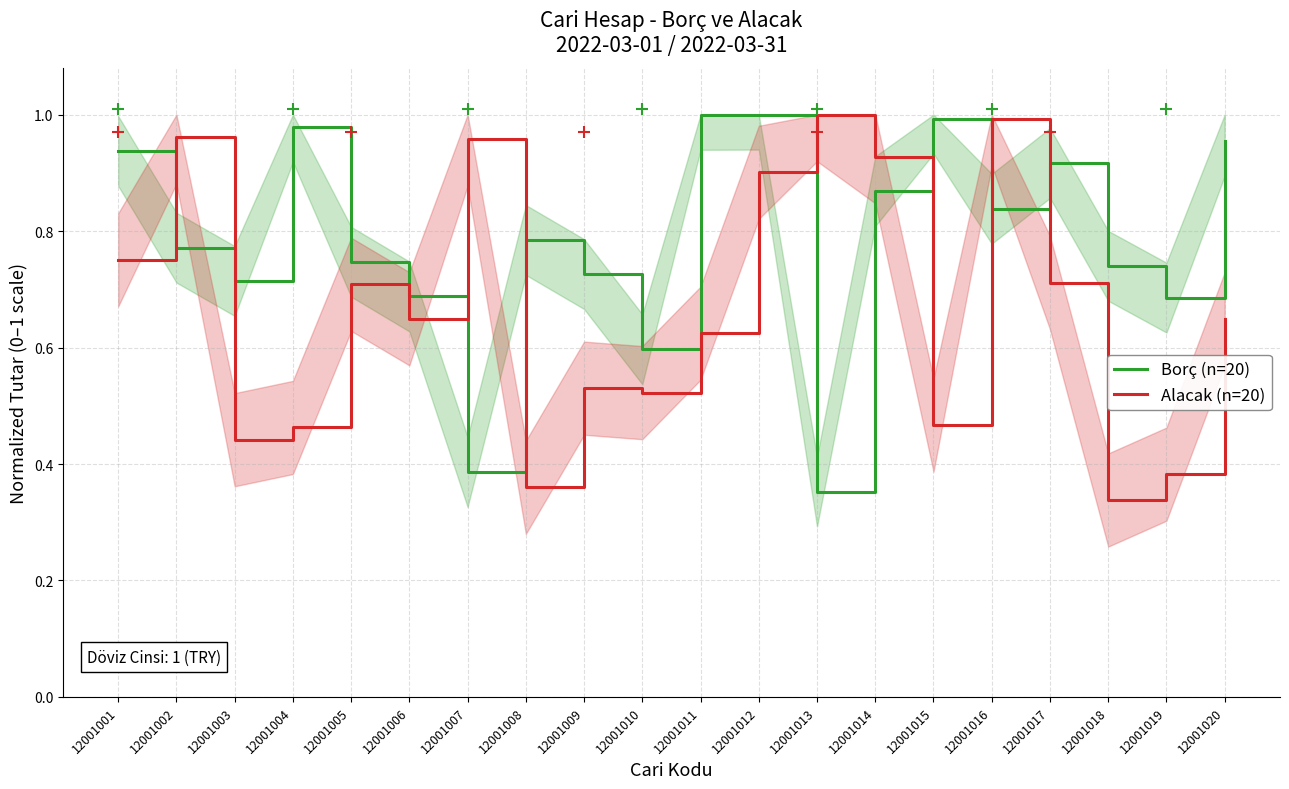

Which series ends up on top after the final intersection of Borç (n=20) and Alacak (n=20)?

Borç (n=20)